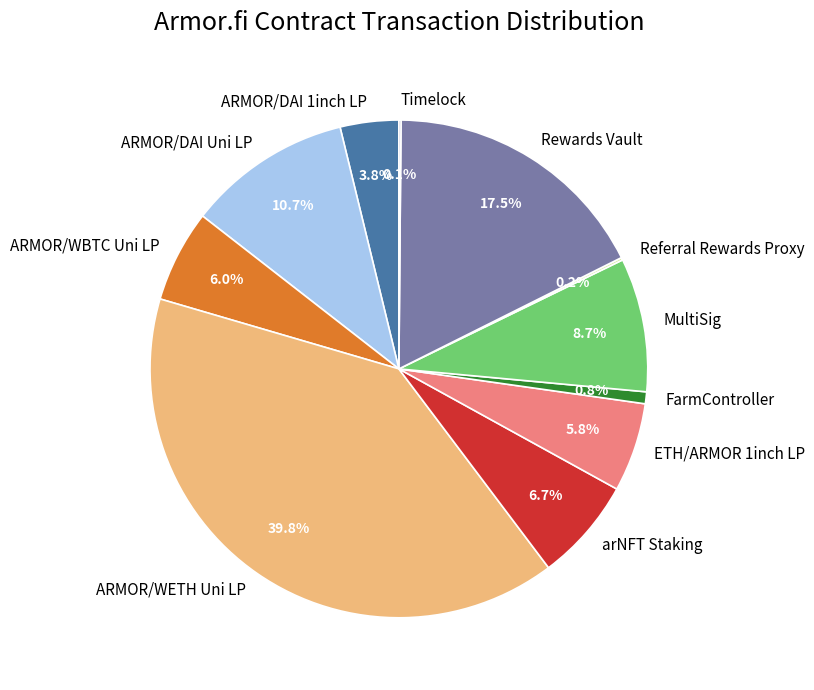

To the nearest percent, what is the difference between the largest and smallest slice percentages?

40%